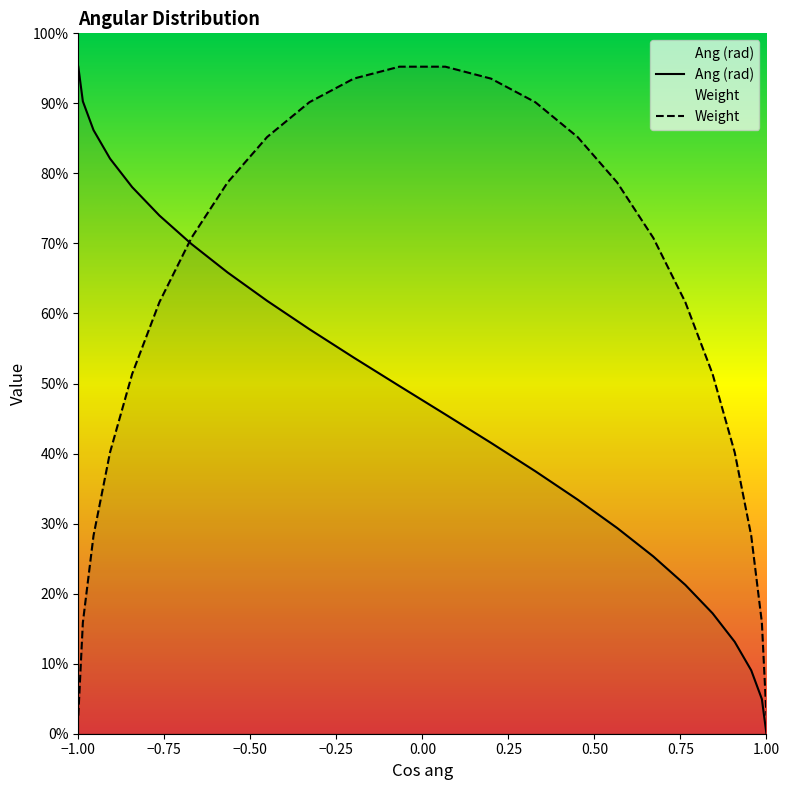

Does the chart display data point markers on the line(s)?

No